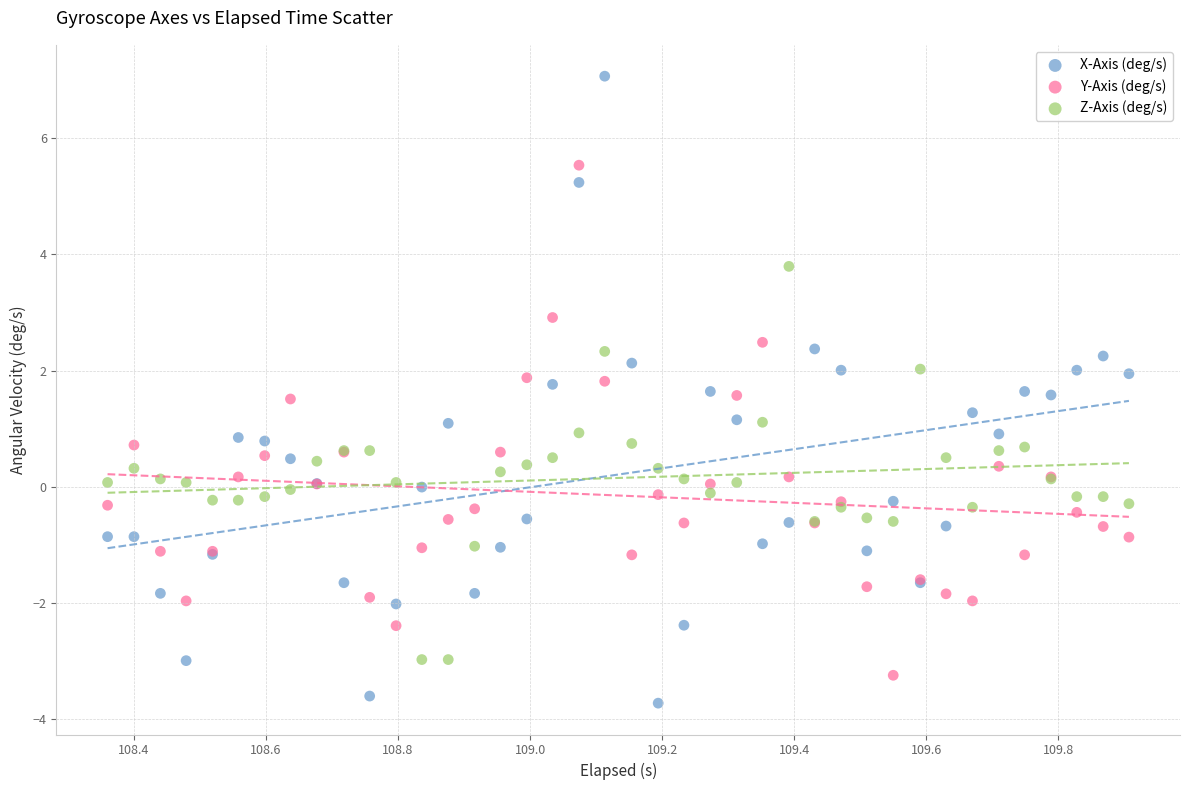

Which series has the largest Y range (max minus min)?

X-Axis (deg/s)